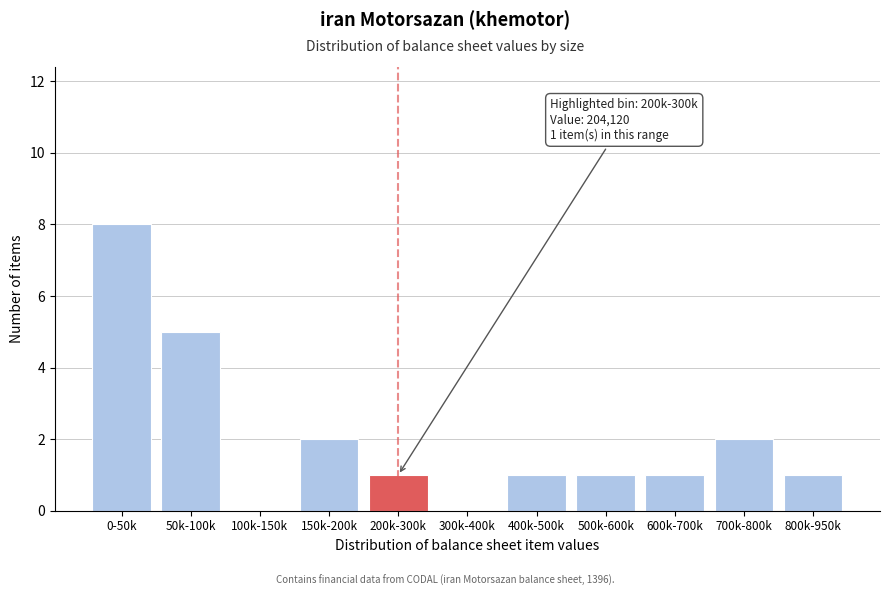

Reading left to right, what are all the values shown in this chart?

0-50k=8	50k-100k=5	100k-150k=0	150k-200k=2	200k-300k=1	300k-400k=0	400k-500k=1	500k-600k=1	600k-700k=1	700k-800k=2	800k-950k=1